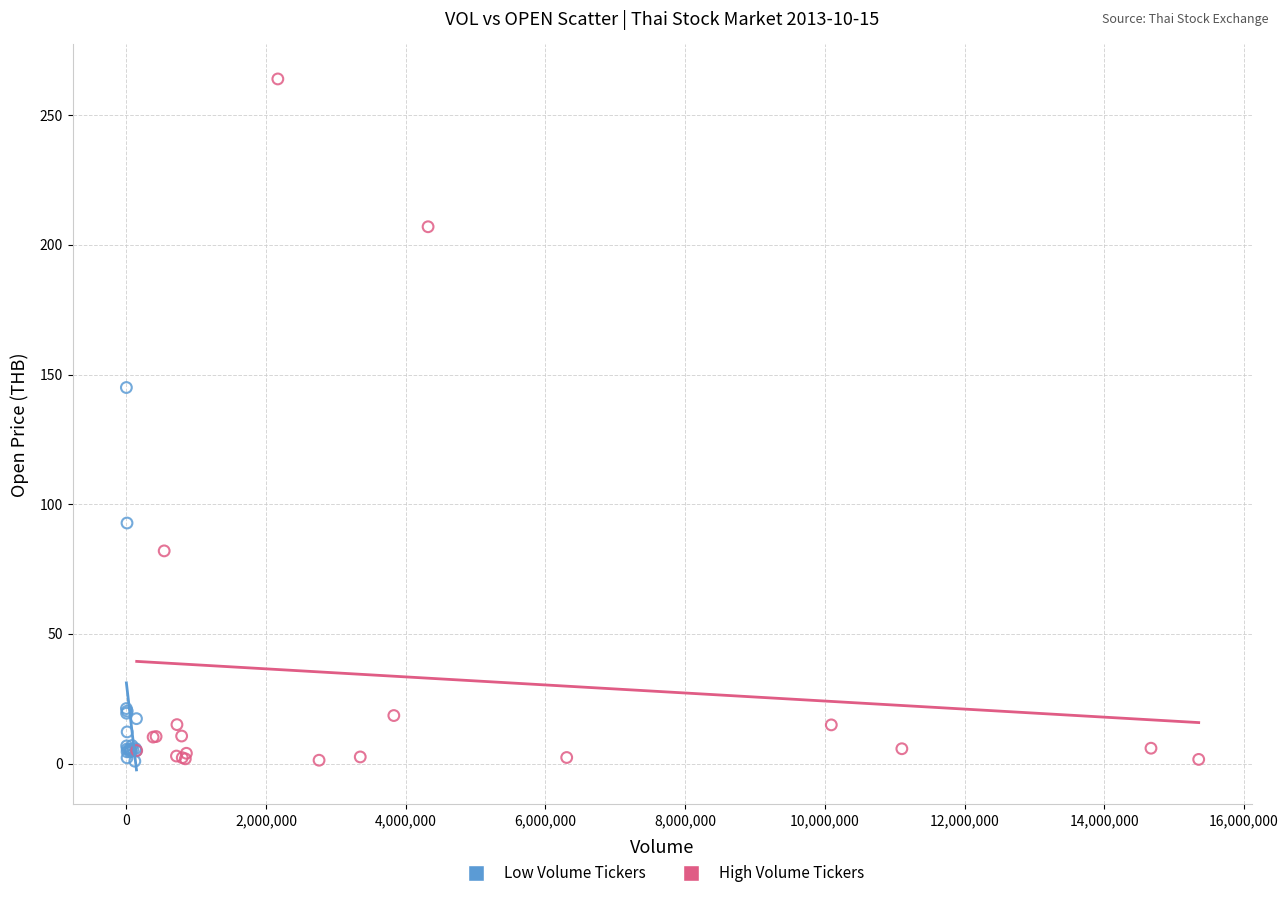

Which series has the largest Y range (max minus min)?

High Volume Tickers